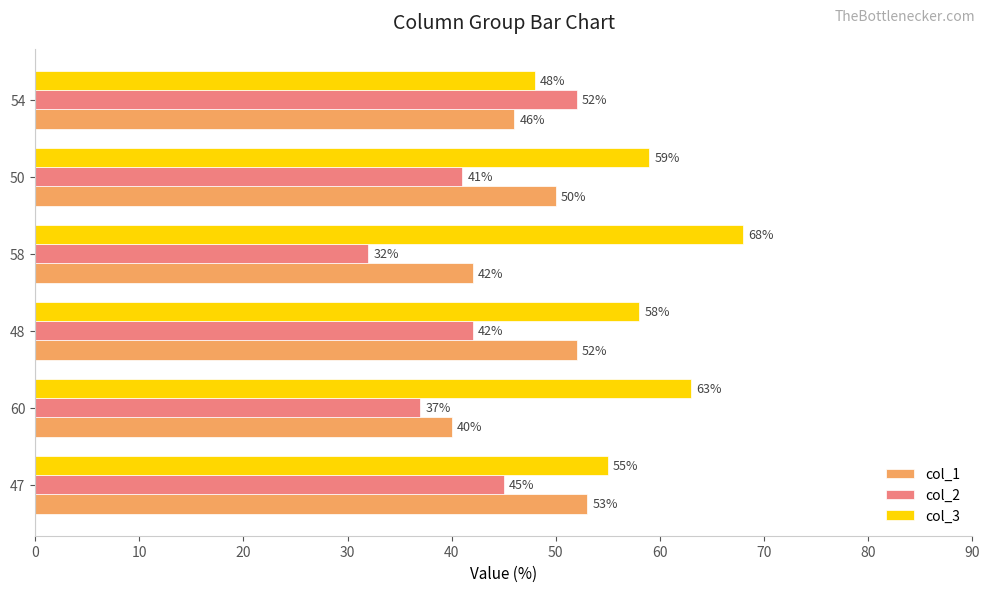

What is the approximate value of col_1 at 50, to the nearest 10?

50